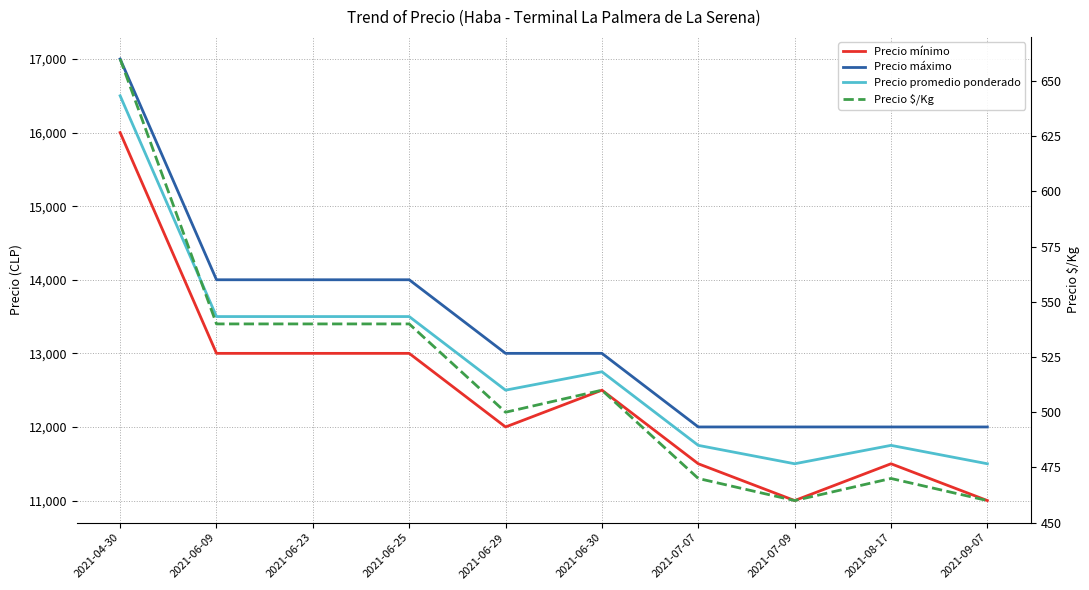

True or false: Precio mínimo and Precio máximo cross at least once.

False